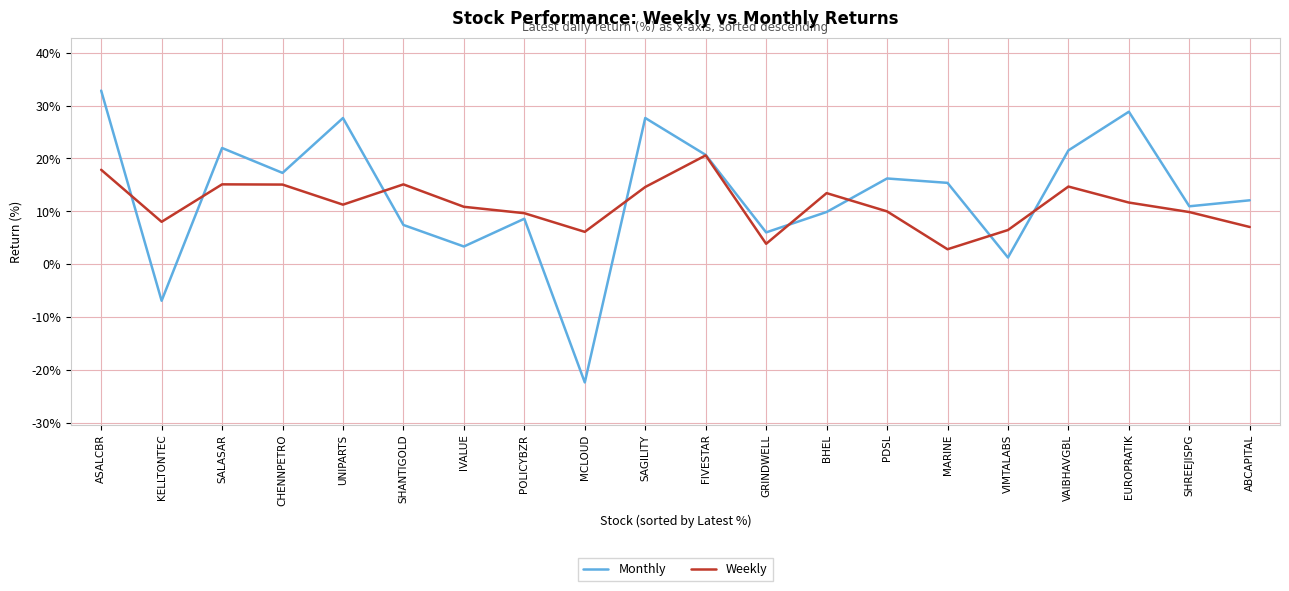

At which category is the sum across all series the highest?

ASALCBR